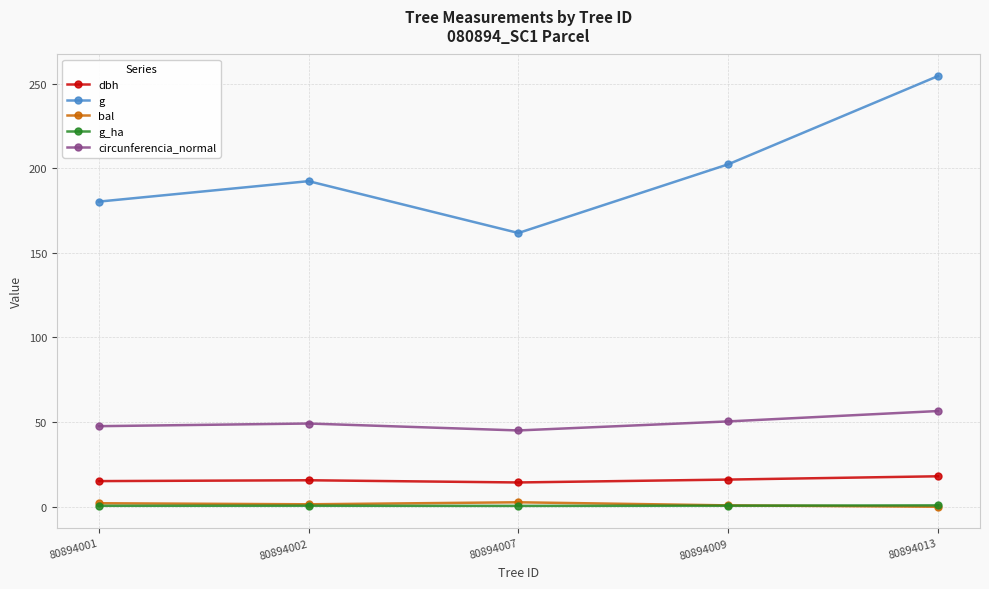

How many data points in circunferencia_normal are less than 49?

2